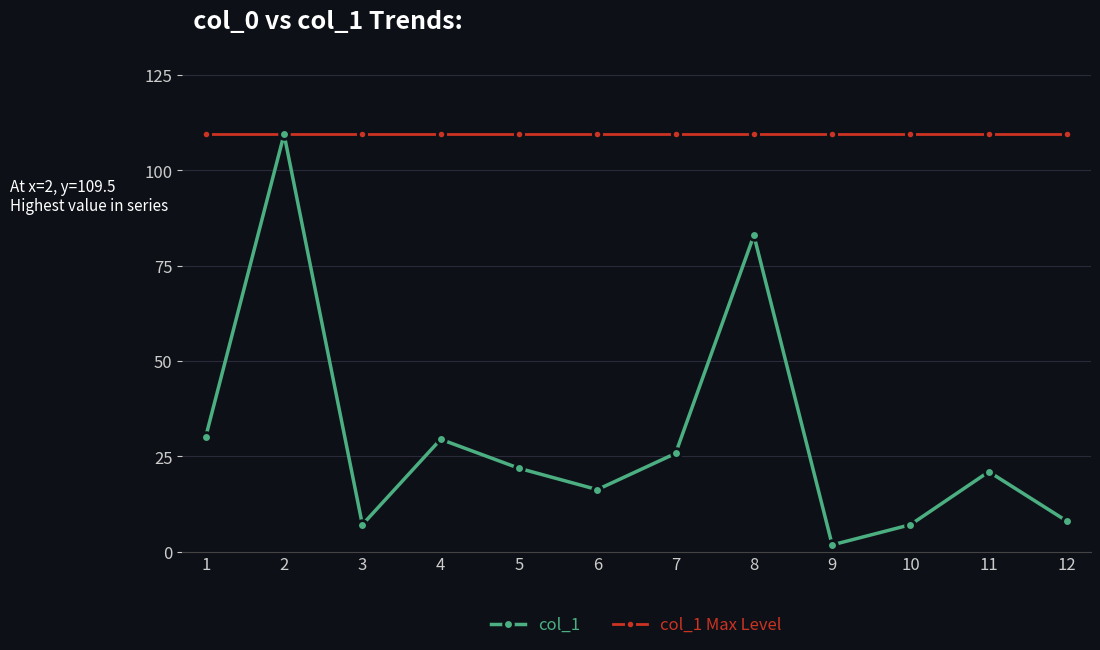

What is the lowest value of the col_1 Max Level series?

109.5